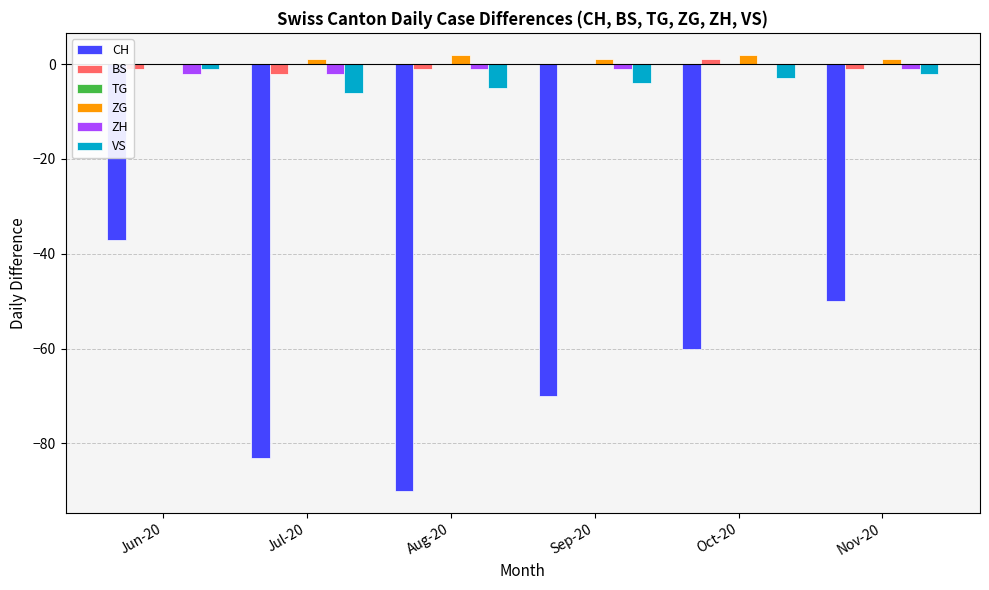

The CH series shows -83 at Jul-20. True or false?

True